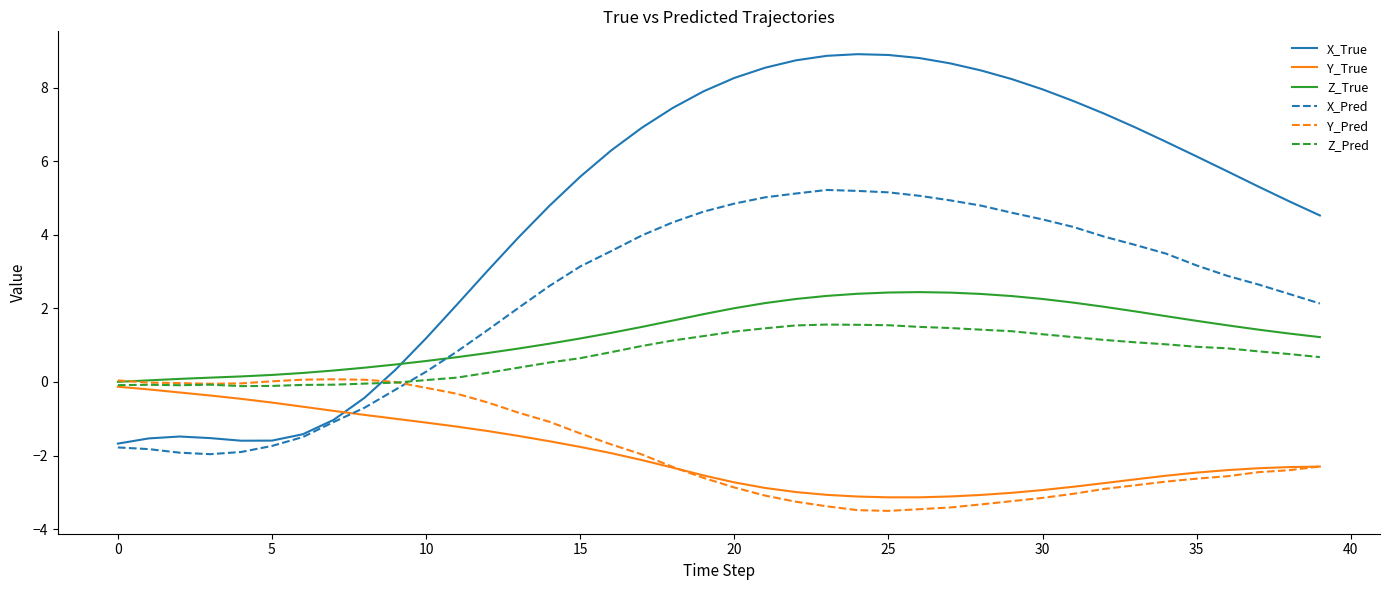

What is the smallest value displayed?

-3.5